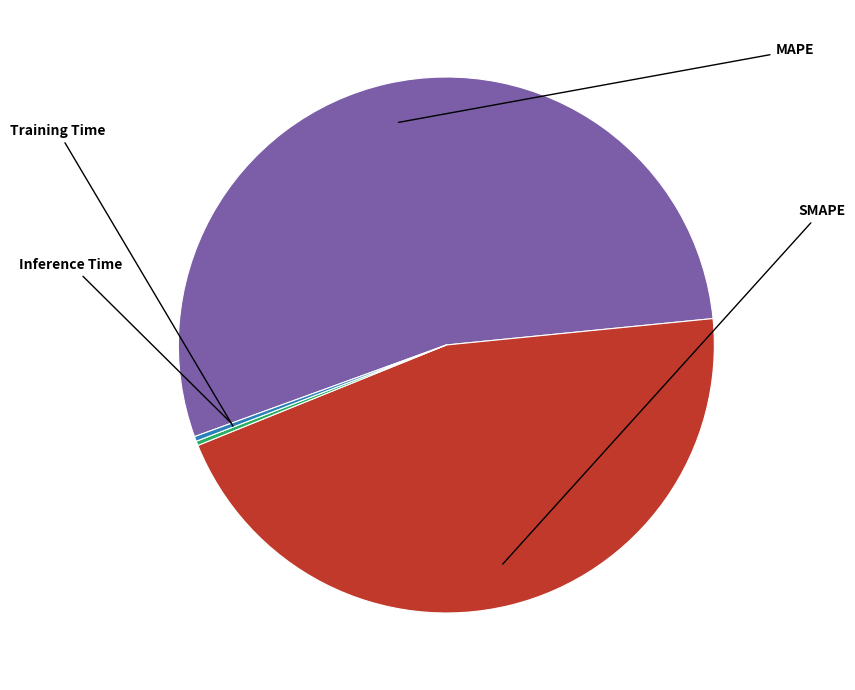

Count the number of slices in the pie.

4